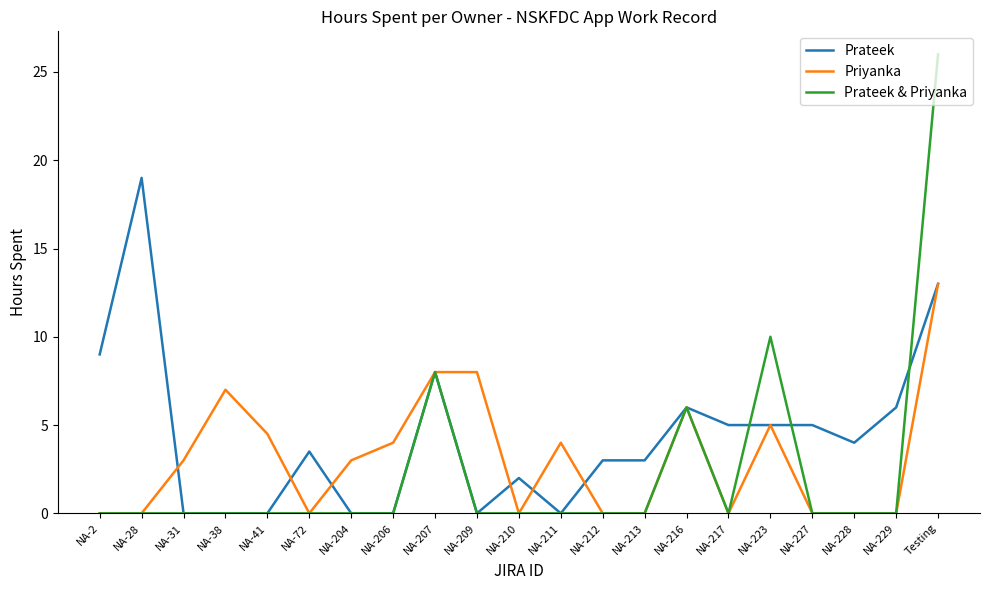

What is the difference between the highest and lowest values at NA-211?

4.0